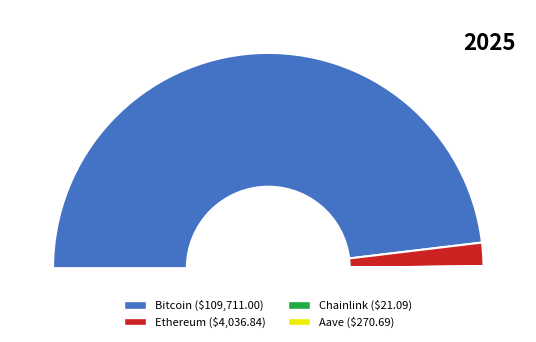

Does Bitcoin account for over 50% of the chart?

Yes